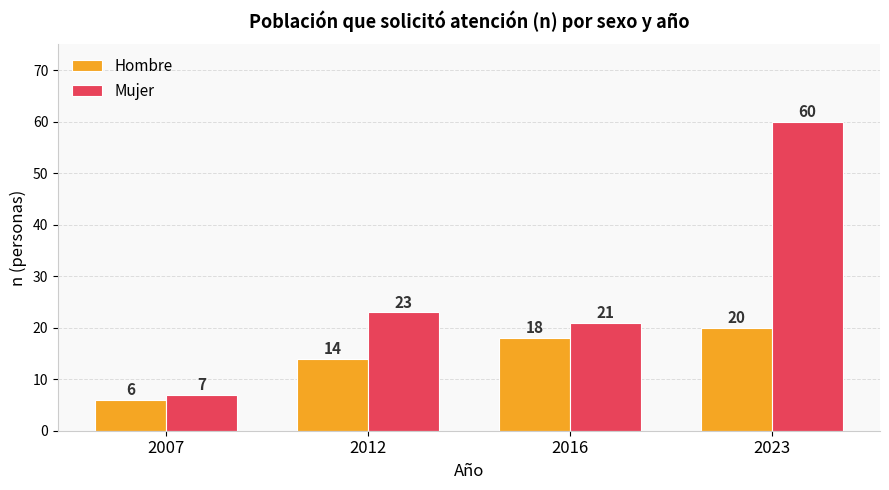

At 2012, list the series in order from largest to smallest.

Mujer, Hombre